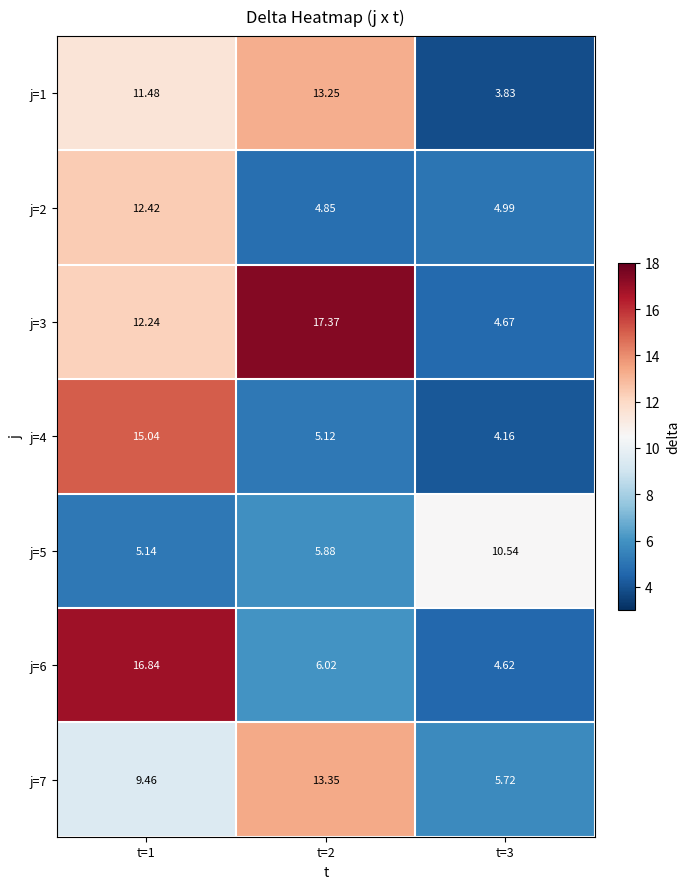

Is the value of j=4 at t=3 greater than the value of j=1 at t=1?

No